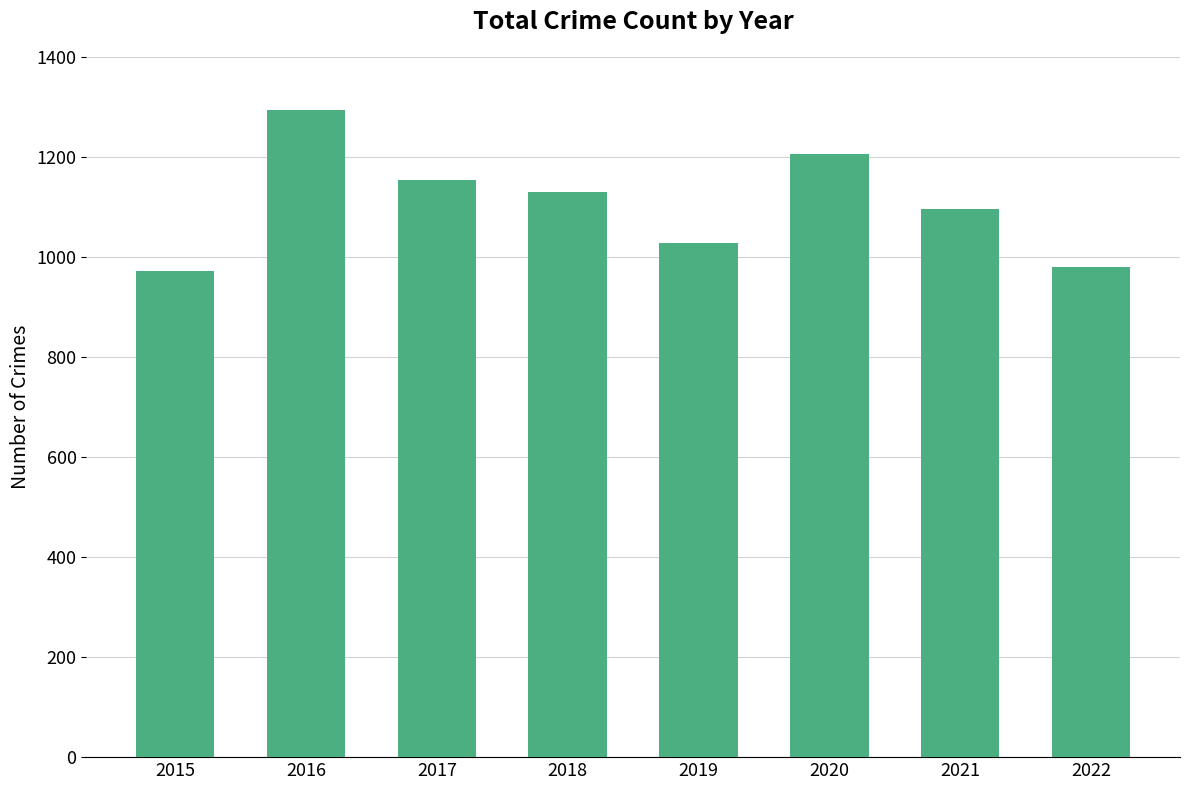

What is the average value?

1107